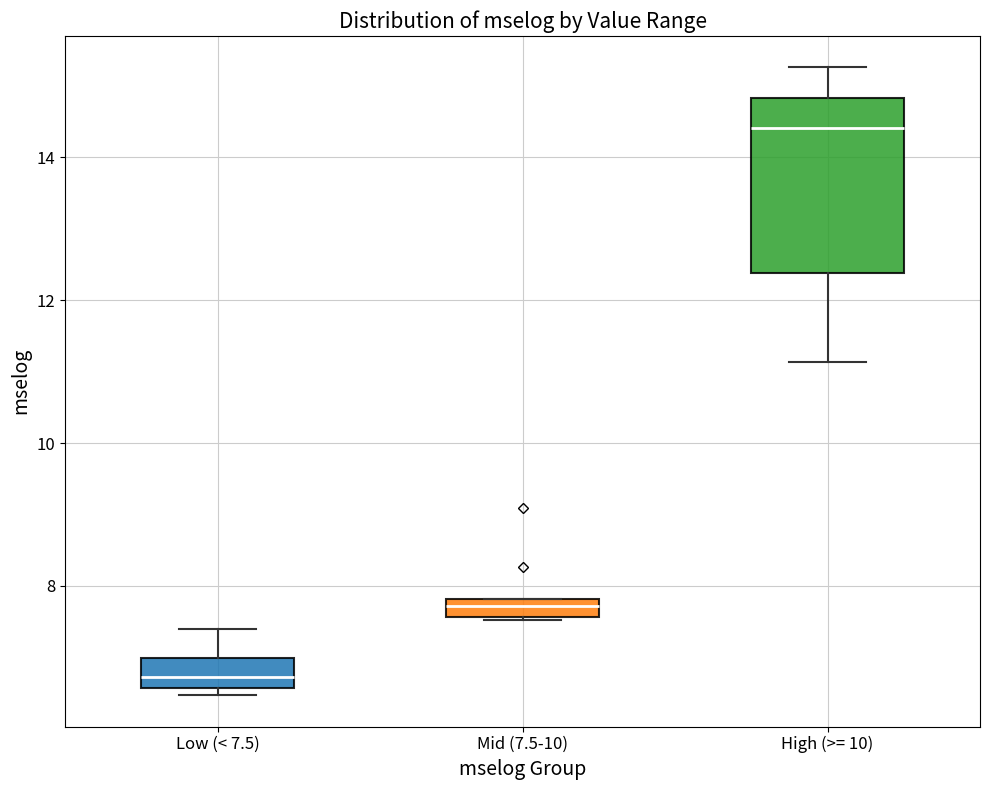

Which box is the tallest, from its lower edge to its upper edge?

High (>= 10)